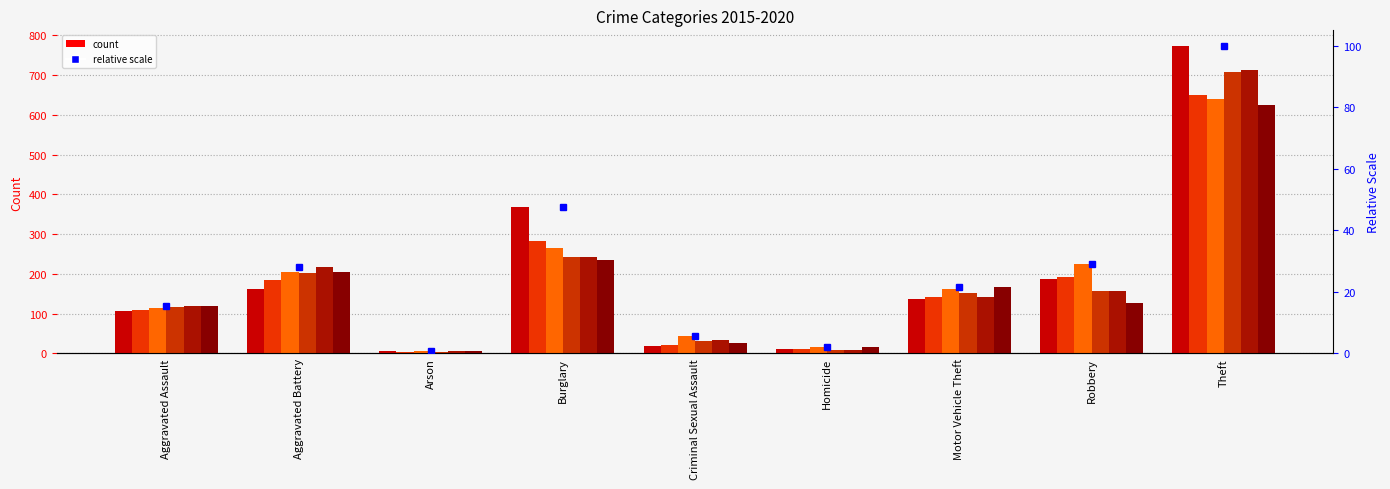

What is the lowest value of the 2016 series?

4